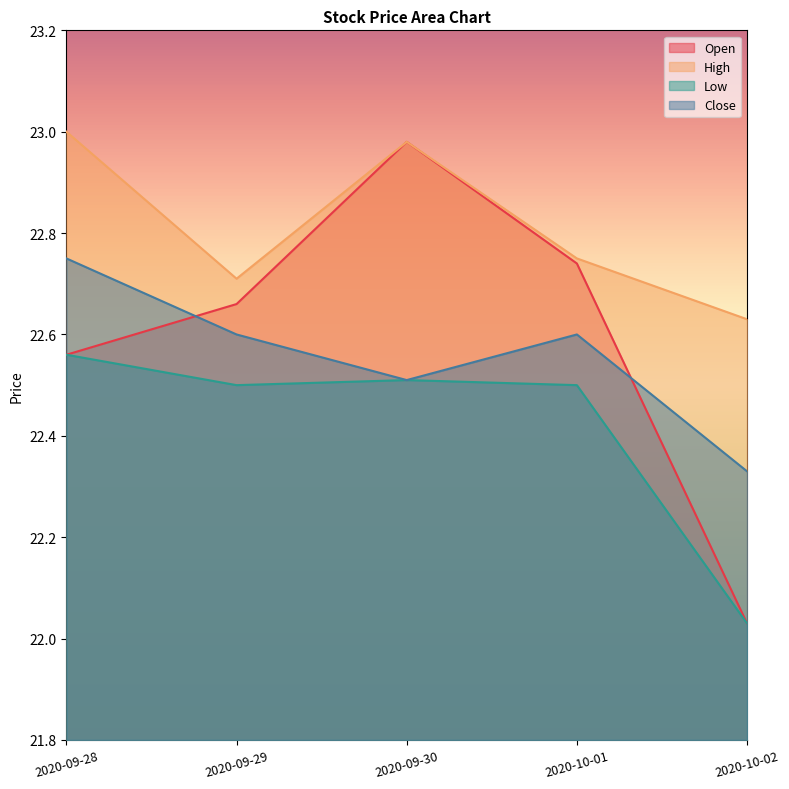

At 2020-09-28, list the series in order from smallest to largest.

Open, Low, Close, High